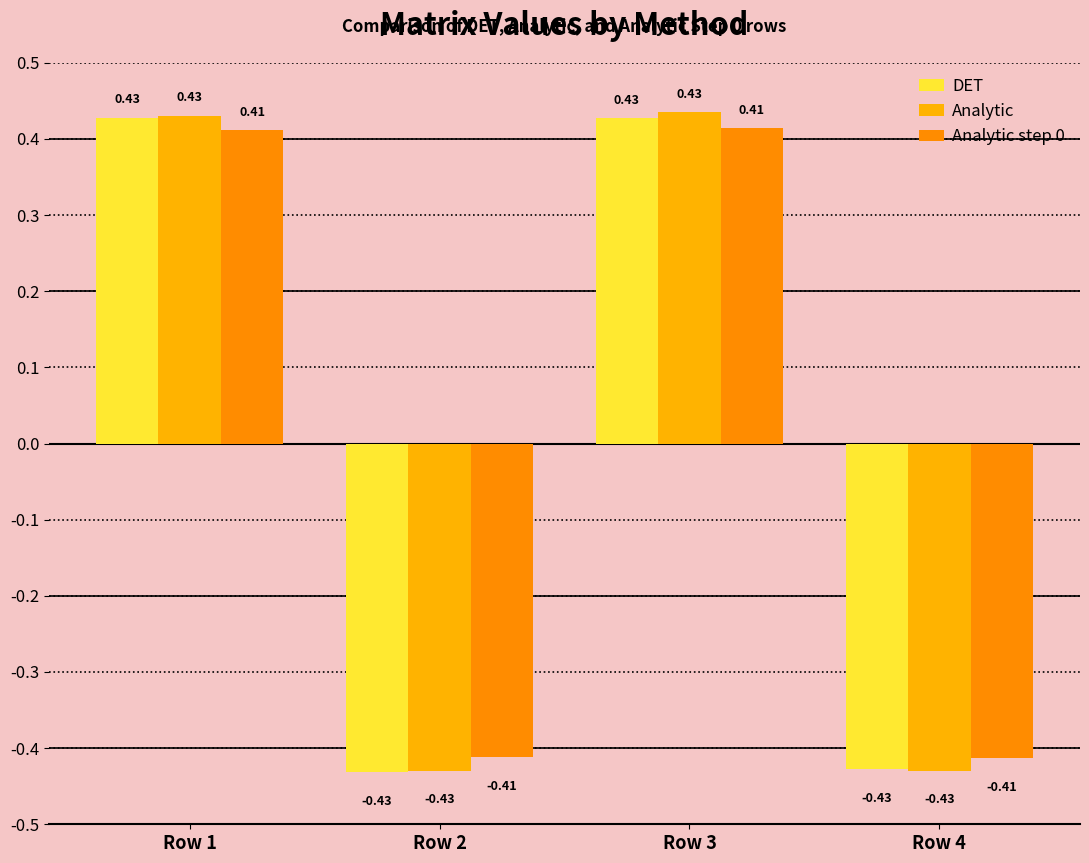

How many groups of bars are there?

4